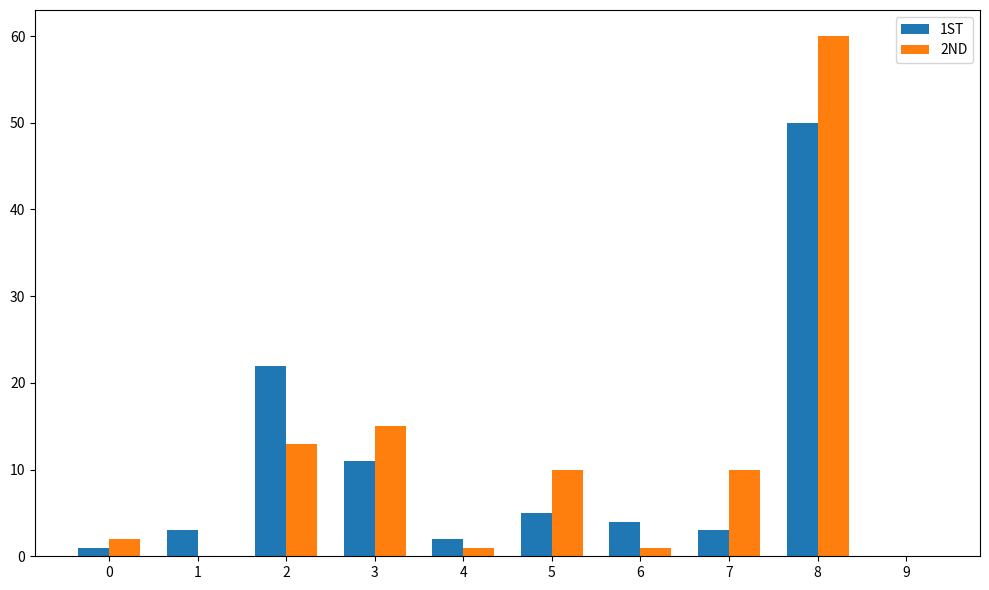

What is the sum of the 1ST values at 2 and 6?

26